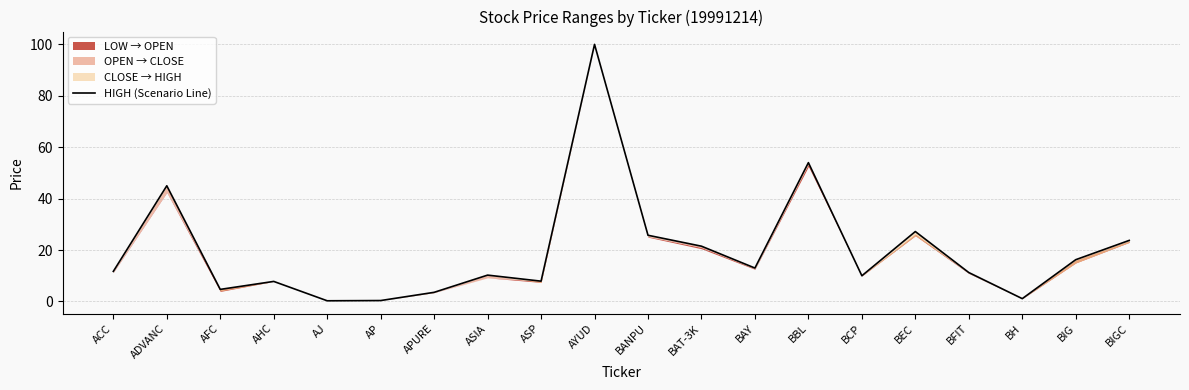

At which label is the value closest to 50?

BBL